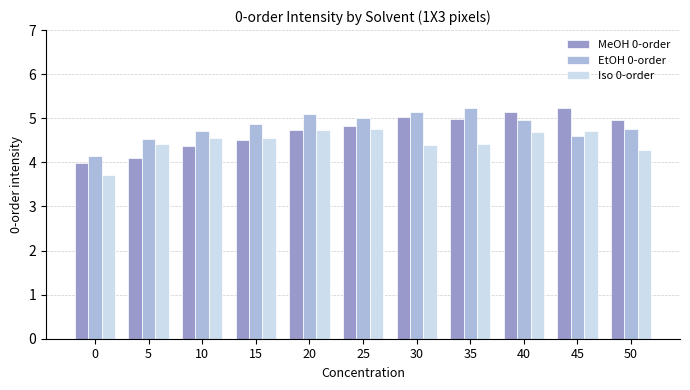

What is the highest value of the MeOH 0-order series?

5.2